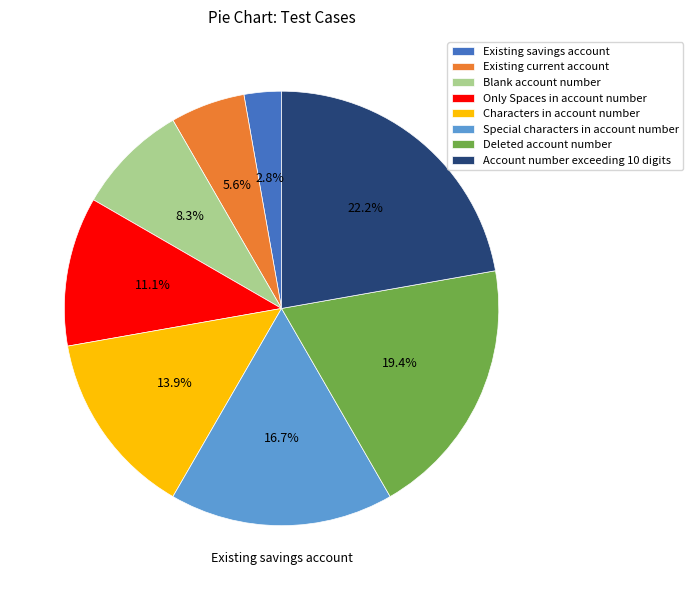

Is it true that Existing savings account is 3% of the pie?

True